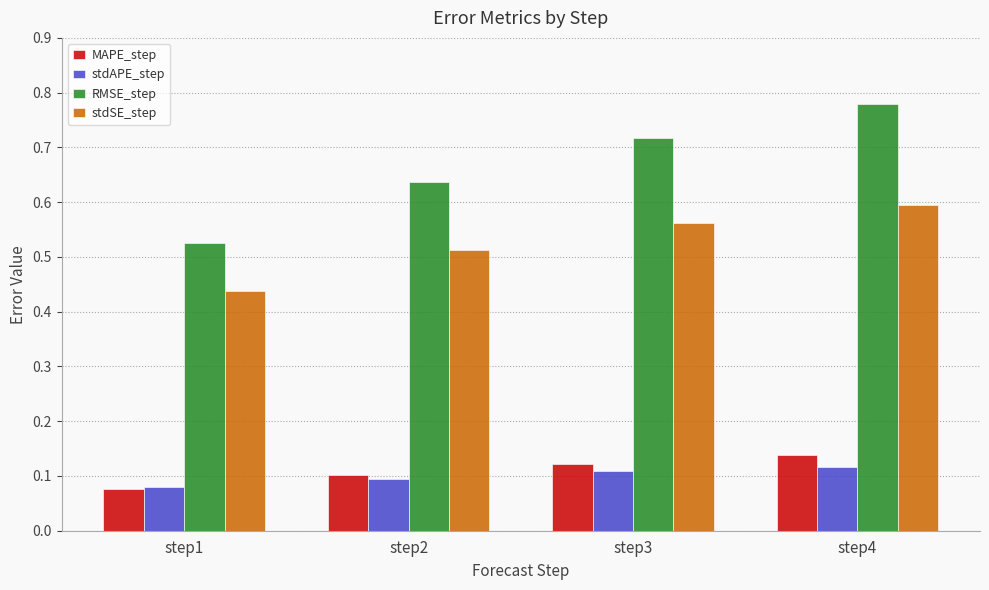

How many MAPE_step values are between 0 and 1?

4